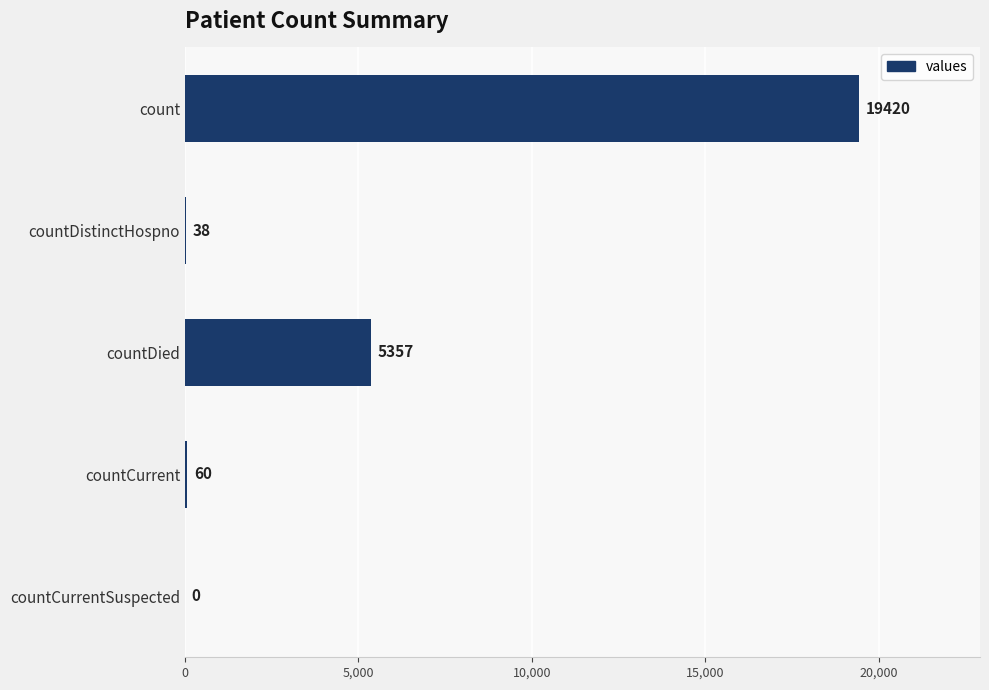

Count the number of categories in the chart.

5